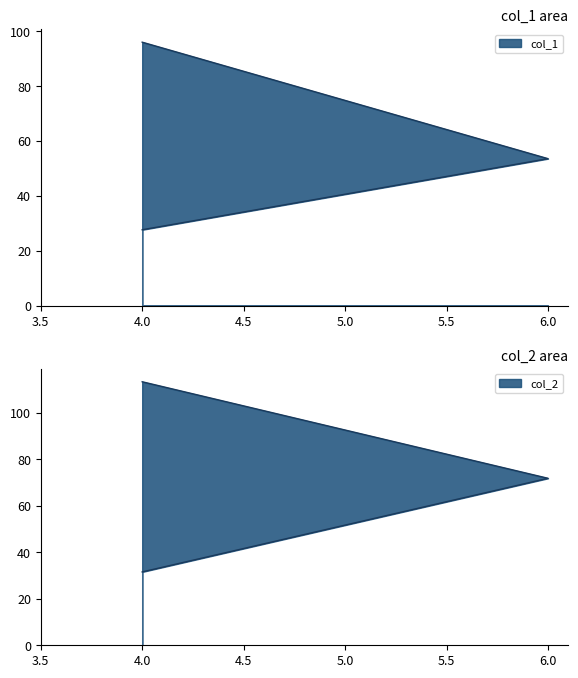

Does the chart display data point markers on the line(s)?

No